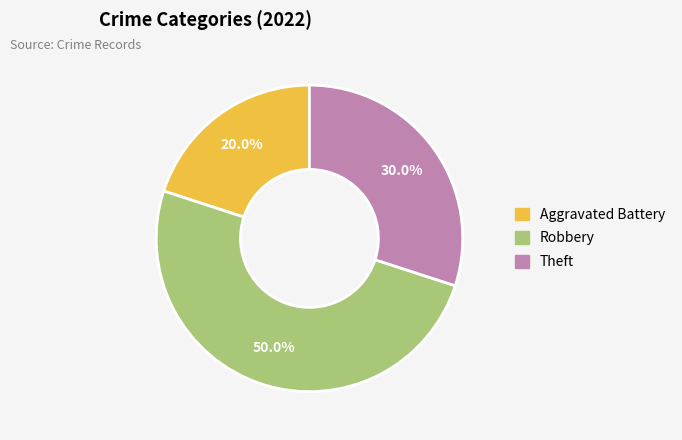

How many slices are in this pie chart?

3